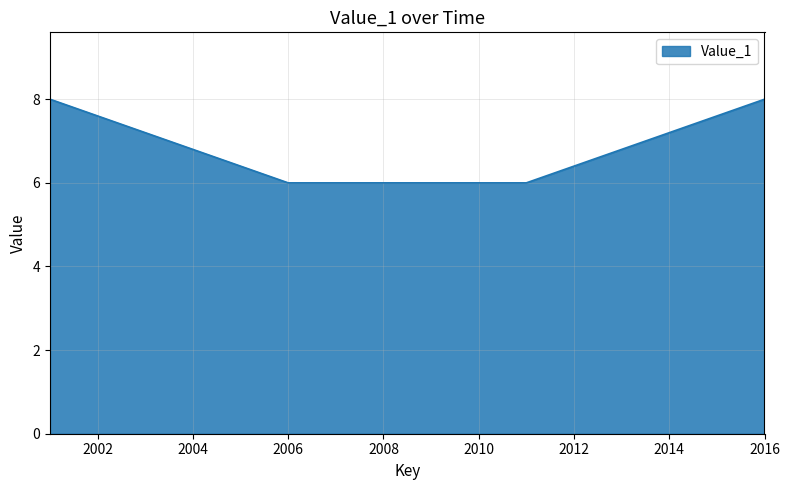

What is the maximum value shown in the chart?

8